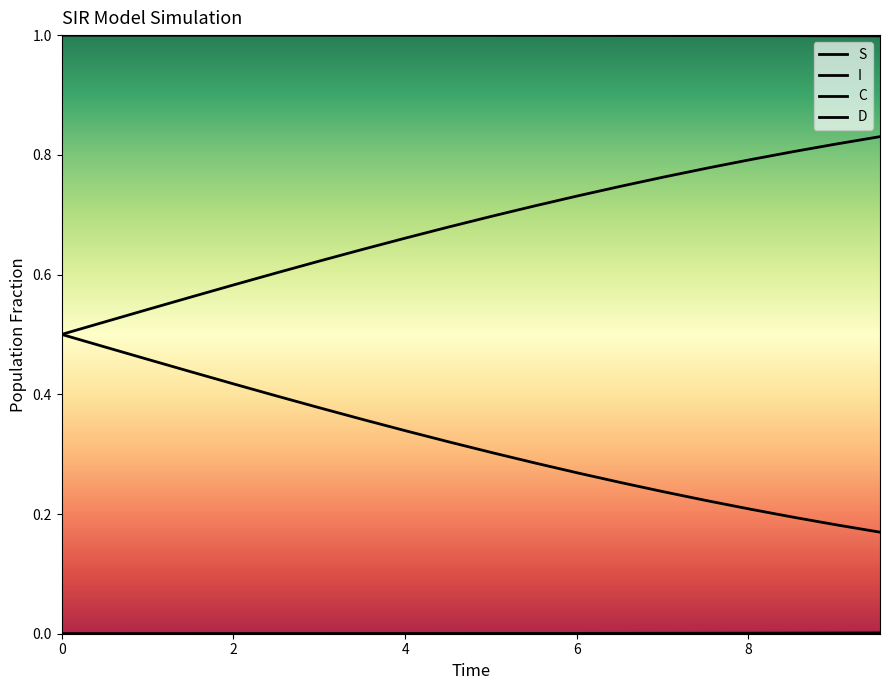

How many lines are shown in the chart?

4